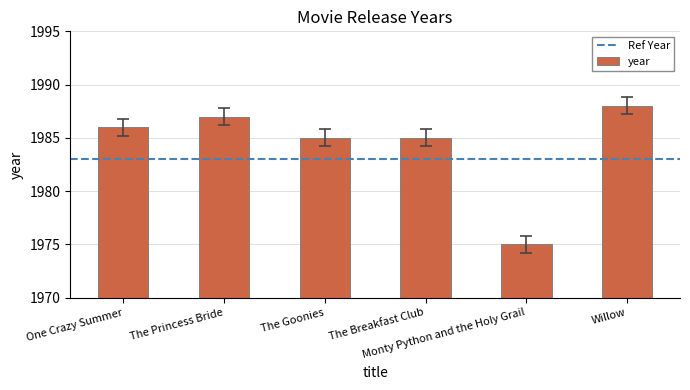

Which has a higher value, Monty Python and the Holy Grail or Willow?

Willow